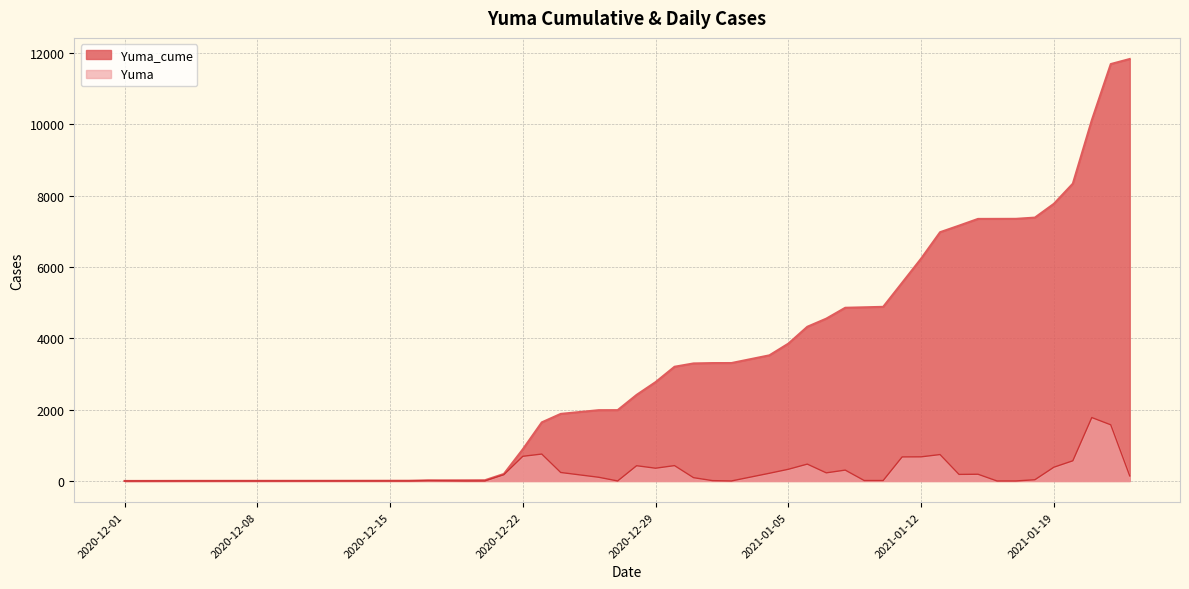

Which label corresponds to the largest value in the chart?

2021-01-23